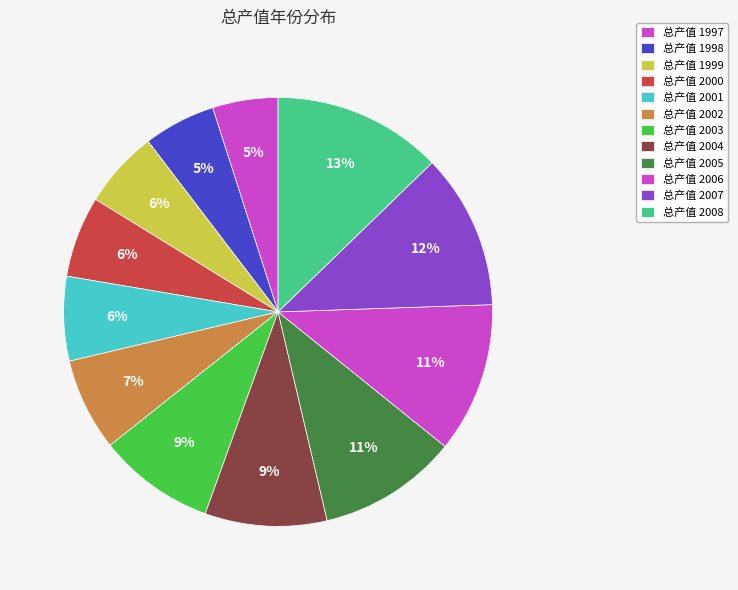

How many slices are in this pie chart?

12